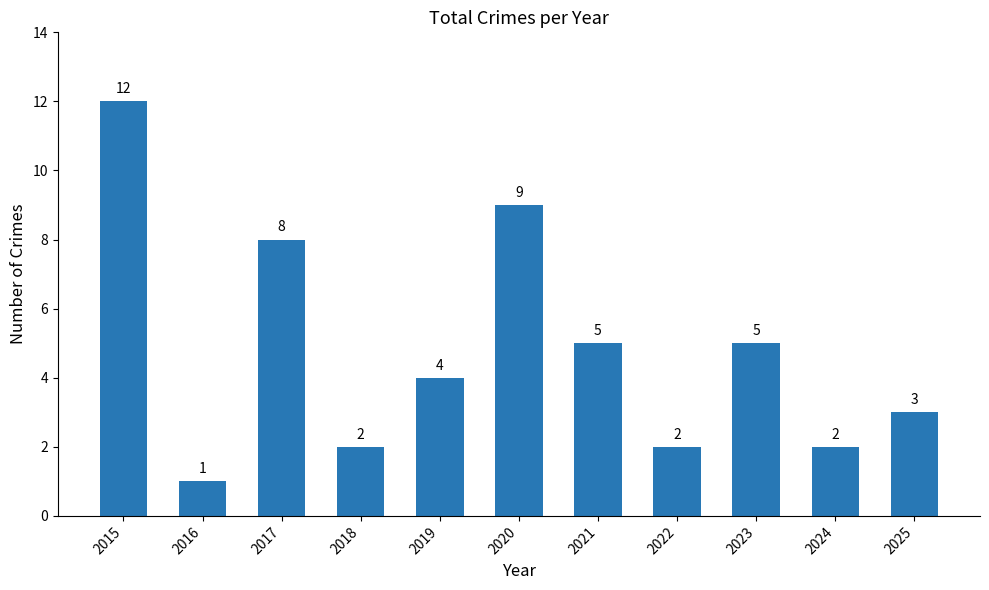

What is the change in value from 2016 to 2020?

+8